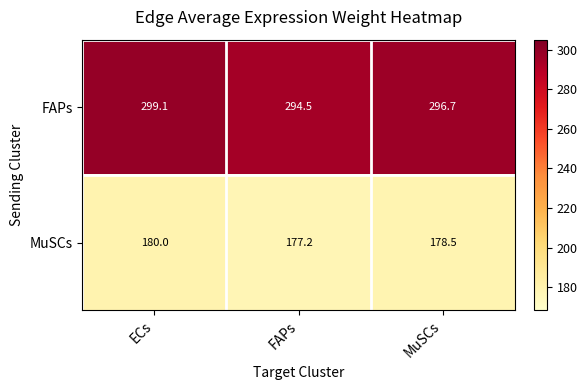

Which series has the largest total across all categories?

FAPs